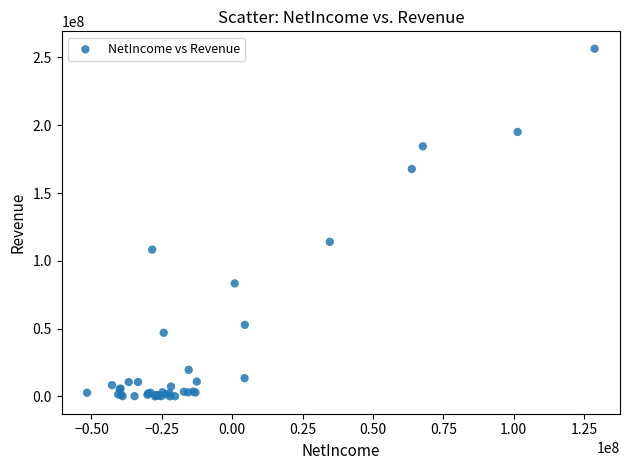

What Y value in the scatter plot is closest to 128242500?

113992000